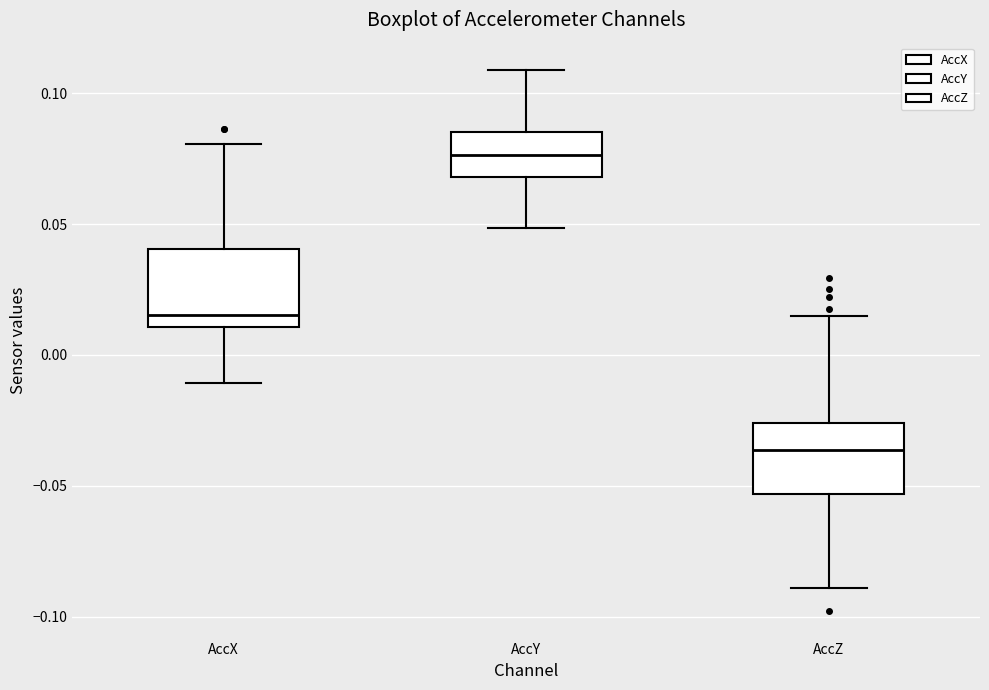

Which box's median line is the highest?

AccY